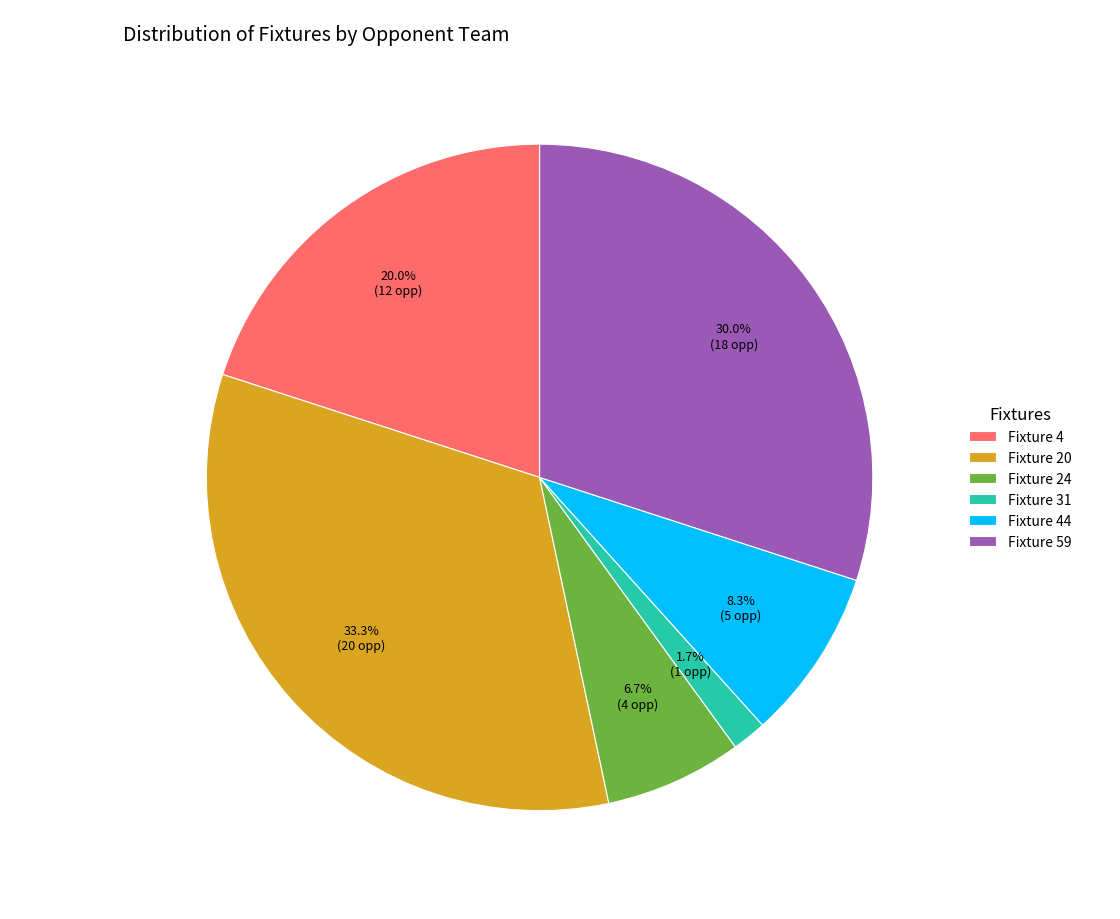

To the nearest percent, what percentage of the pie is Fixture 59?

30%